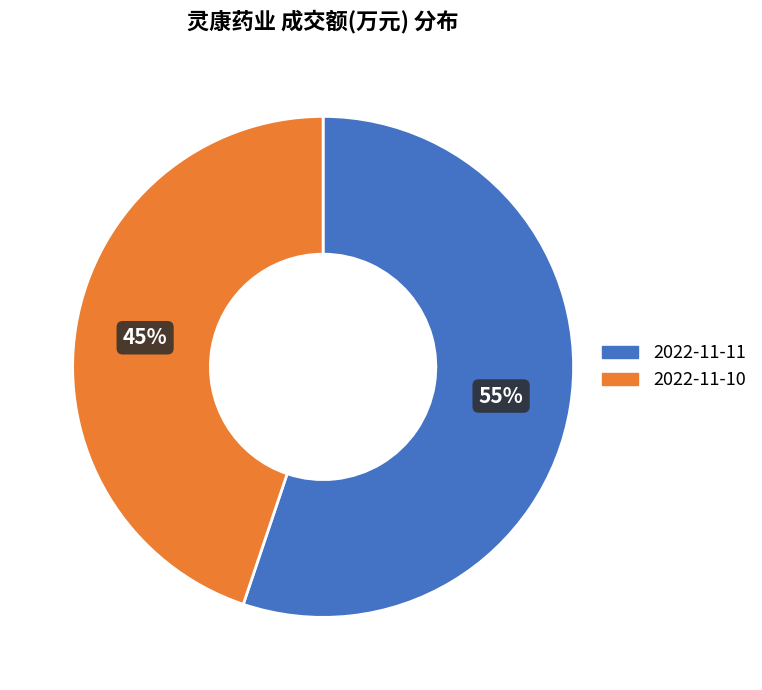

Approximately how many times larger is the value at 2022-11-11 compared to 2022-11-10?

1.2